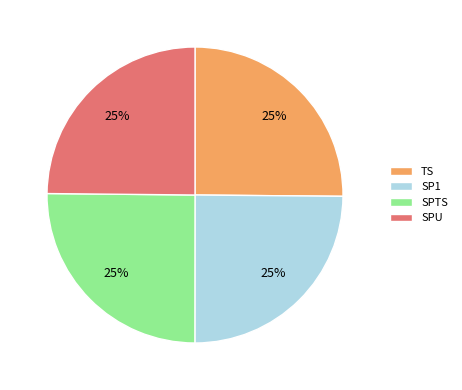

Does SPTS represent more than half of the total?

No